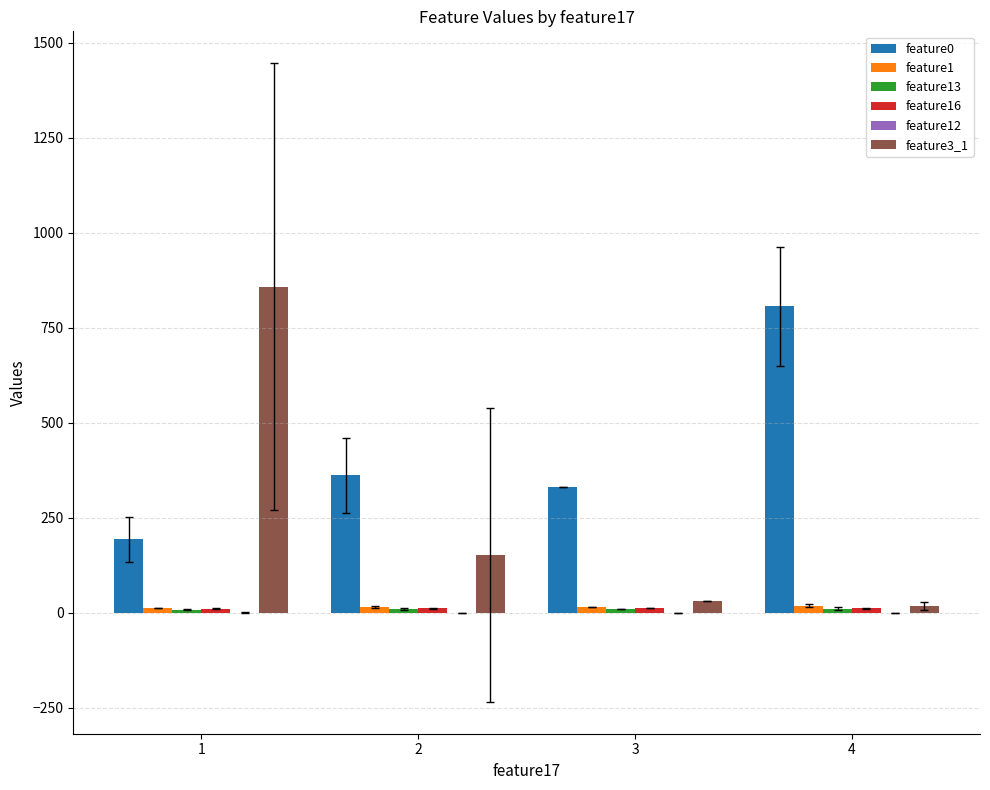

What is the greatest value displayed?

857.5